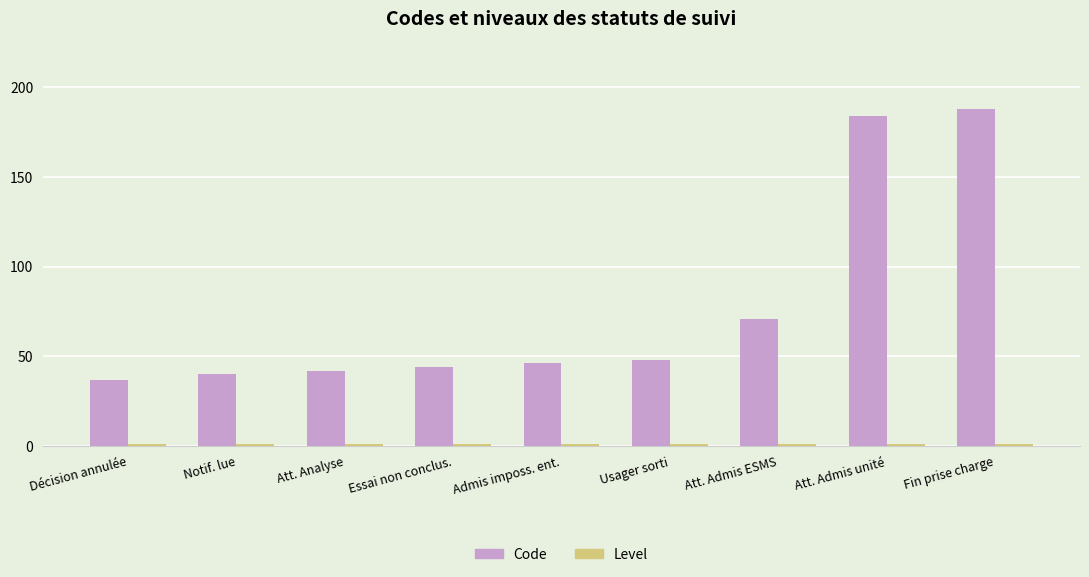

How many distinct data groups are displayed?

2